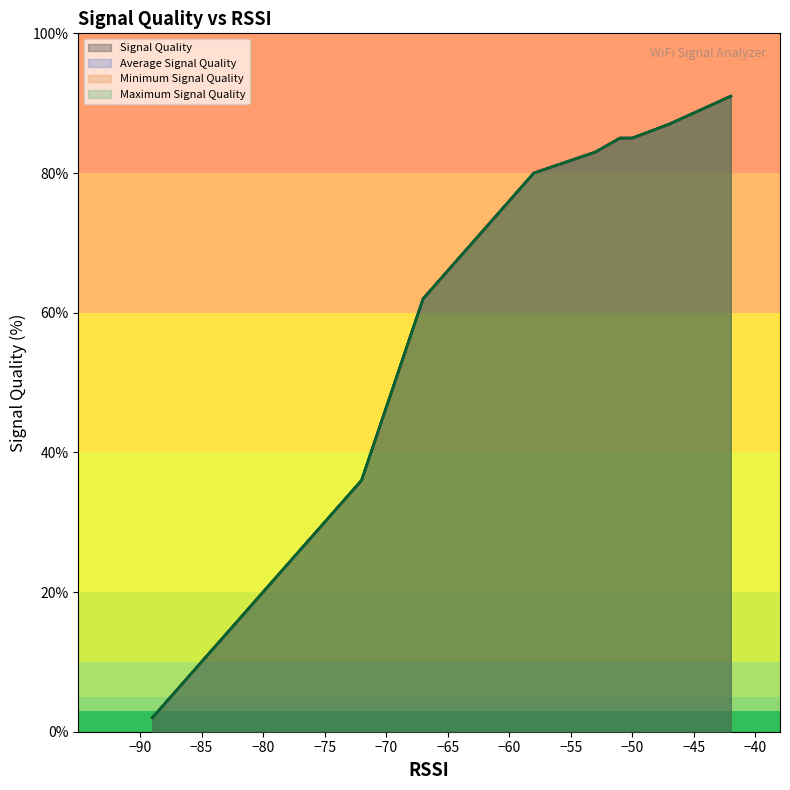

Rank the series at 6 from highest to lowest value.

Signal Quality, Average Signal Quality, Minimum Signal Quality, Maximum Signal Quality